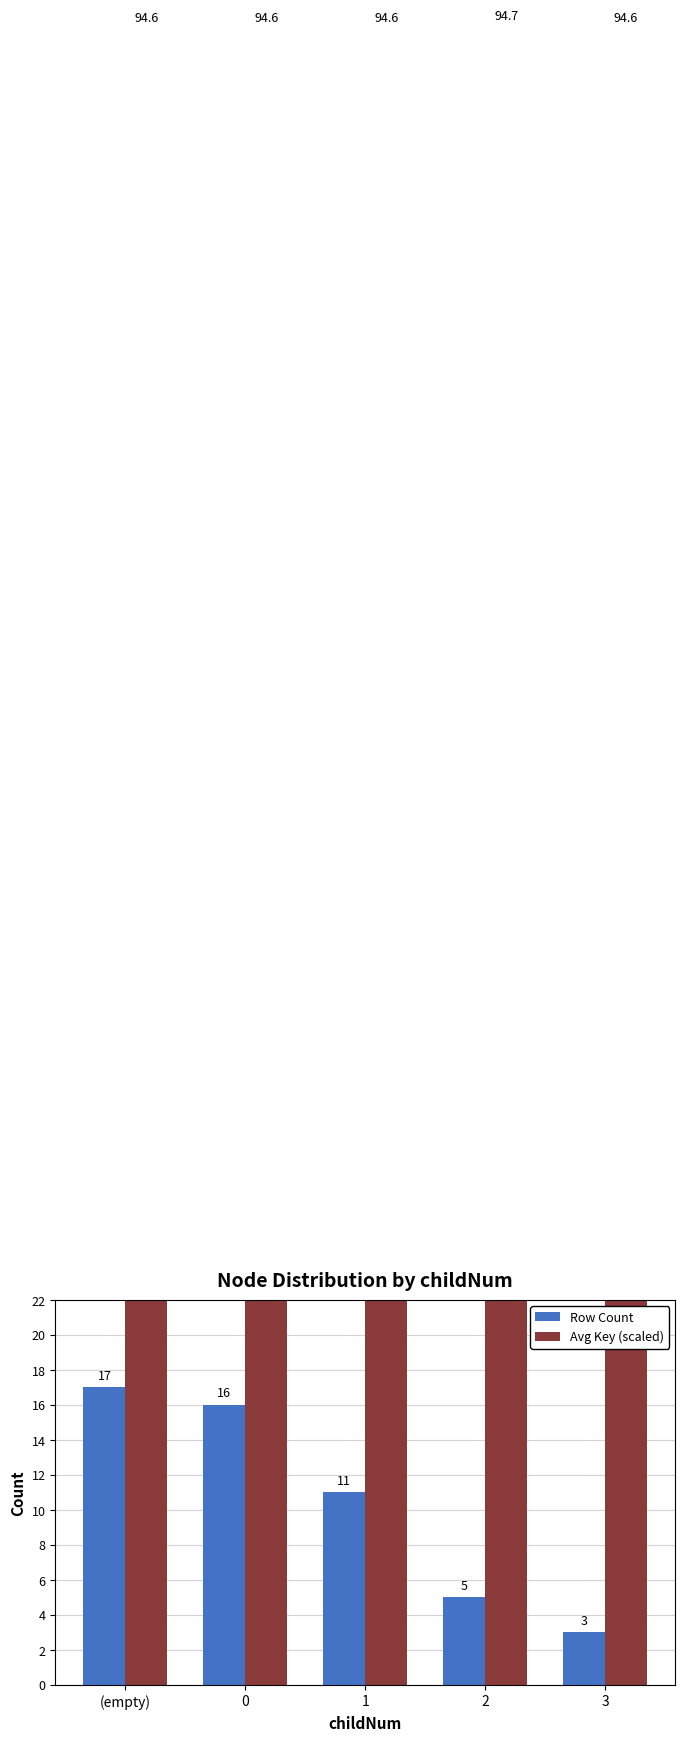

Which series has the largest total across all categories?

Avg Key (scaled)